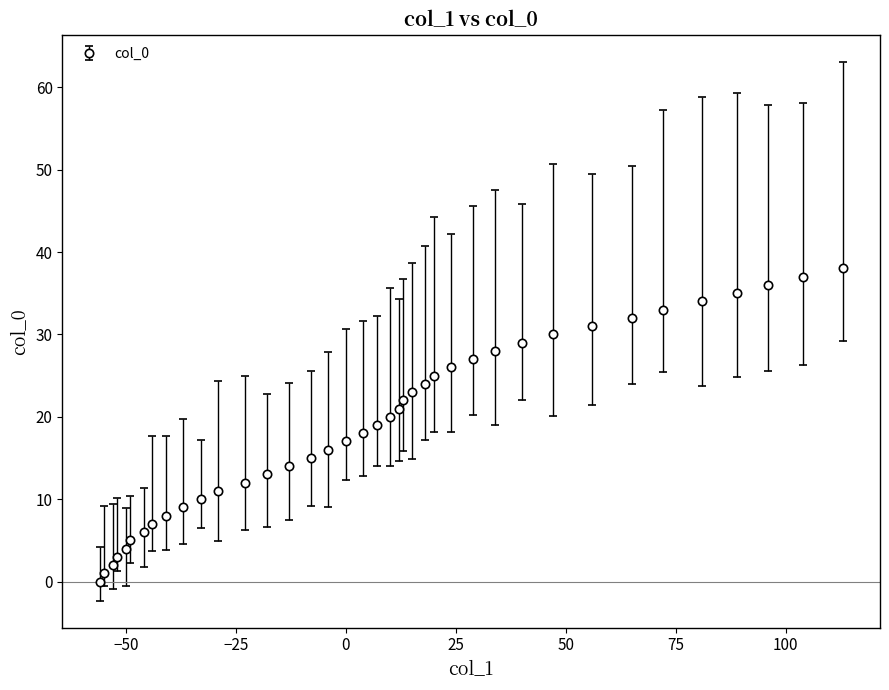

What is the average value?

19